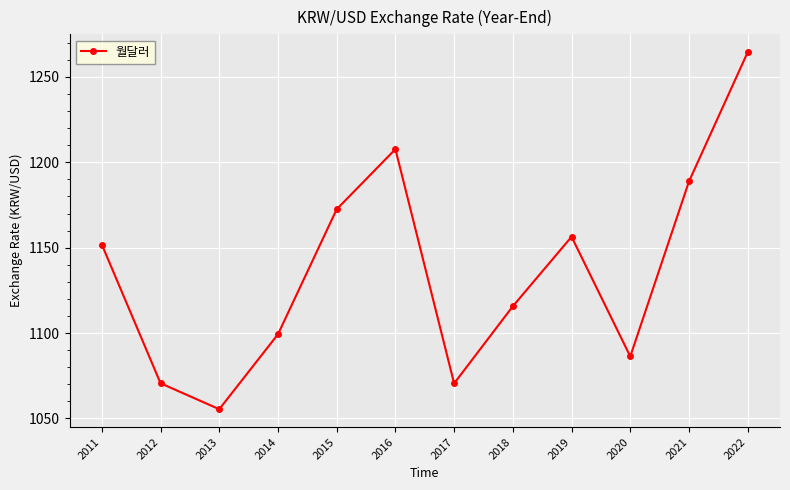

Does the chart display data point markers on the line(s)?

Yes